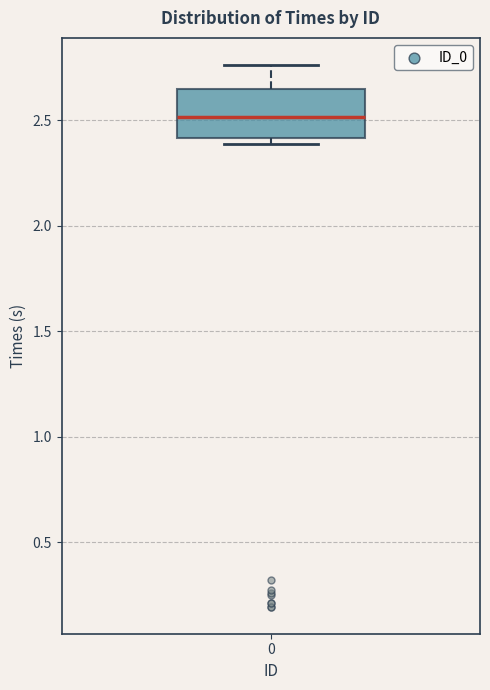

Read this box plot against the y-axis: the position of the median line, the range covered by the box, and the ends of both whiskers. The values are not printed on the chart, so give them approximately, as read against the axis.

median 2.50, box 2.40 to 2.65, whiskers 2.40 (just below the box's lower edge) to 2.75